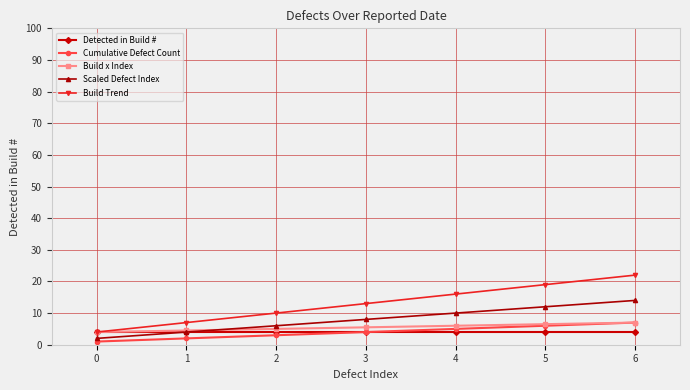

What is the average value of the Build Trend series?

13.0